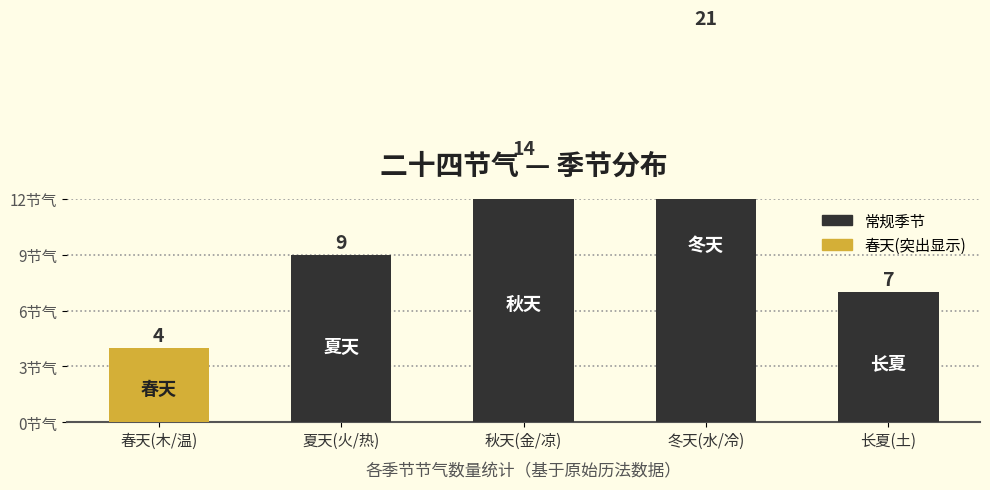

What is the smallest value displayed?

4